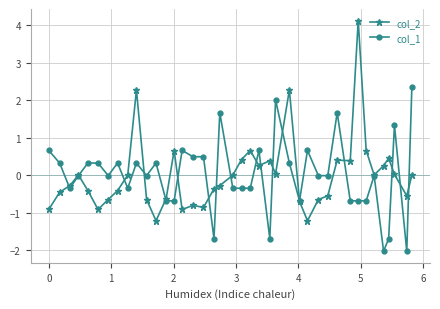

True or false: col_2 has more than 2 interior local peaks.

True